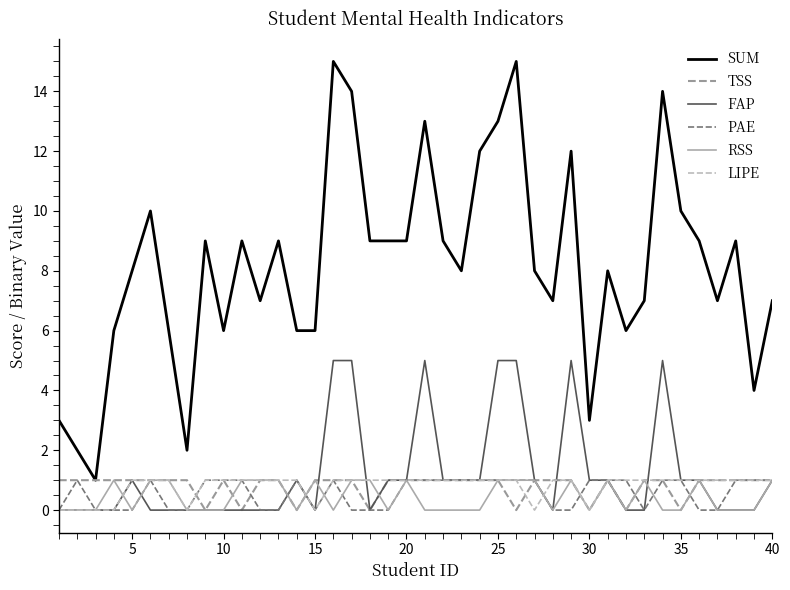

What is the maximum value for FAP?

5